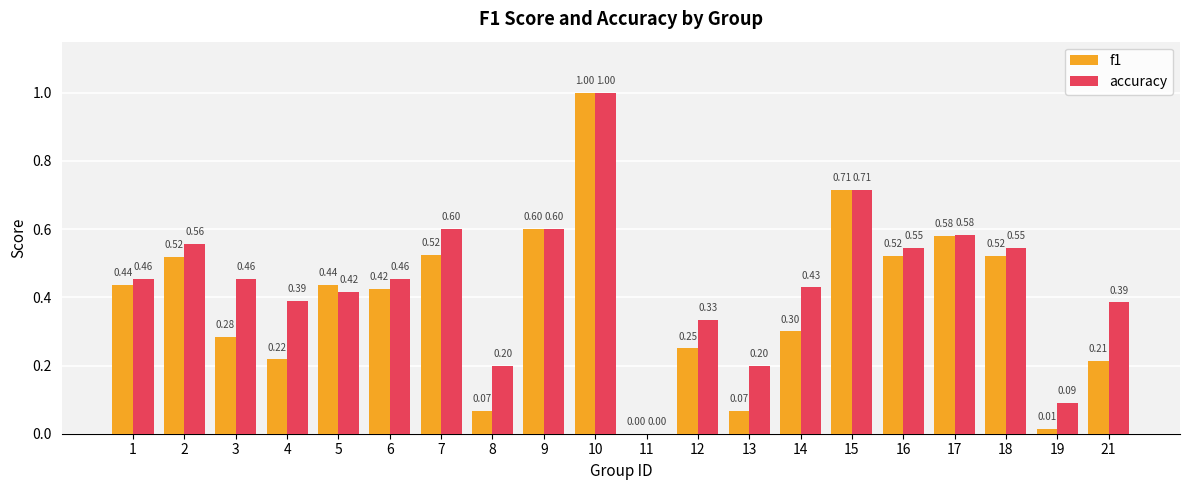

What is the total value across all series at 15?

1.4